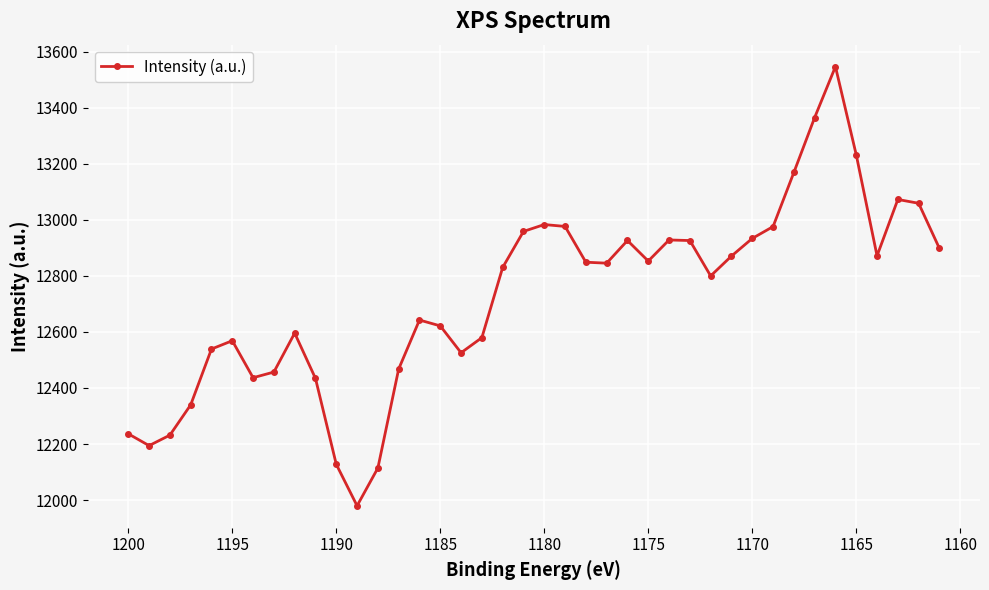

What is the difference between the second highest and second lowest values?

1250.3